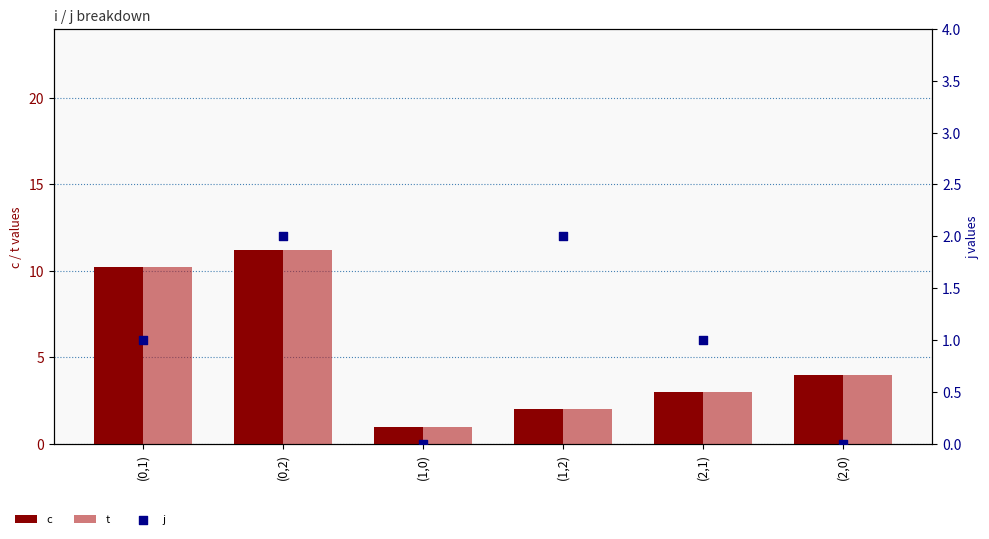

What is the total value across all series at (0,1)?

21.4